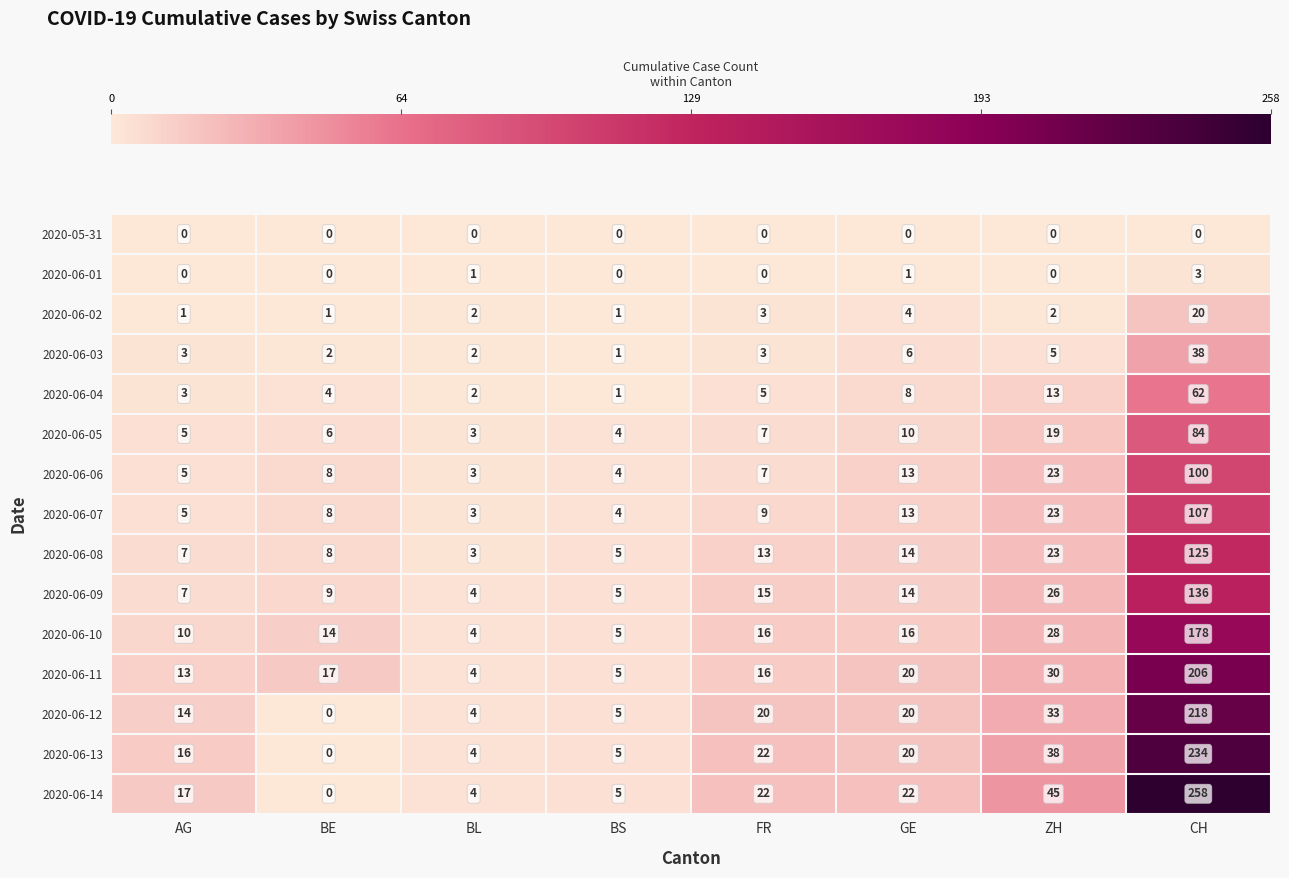

What is the average value of the 2020-06-06 series?

20